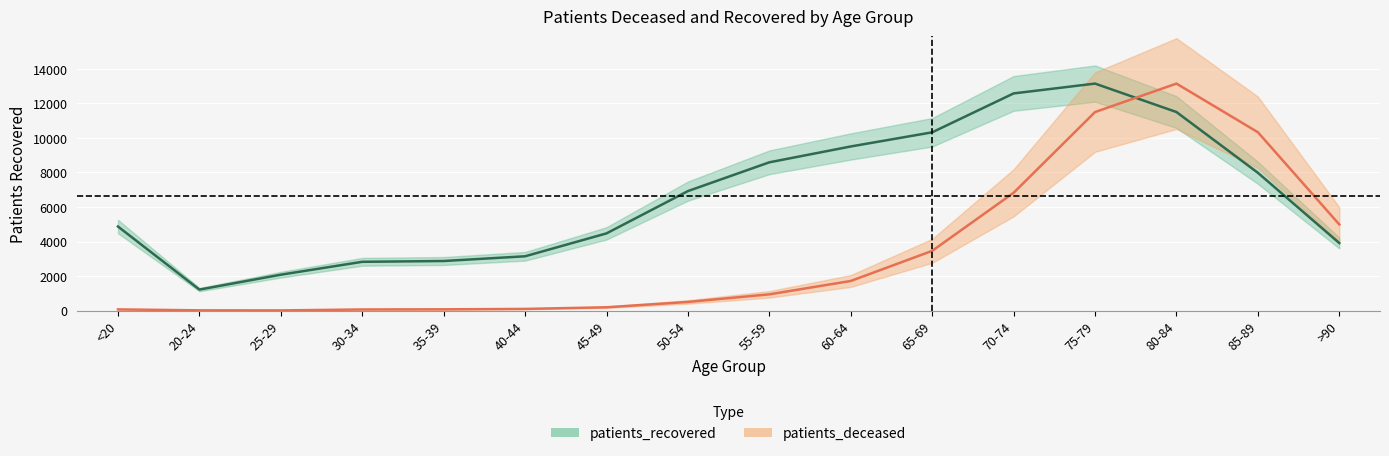

At 45-49, list the series in order from smallest to largest.

patients_deceased, patients_recovered